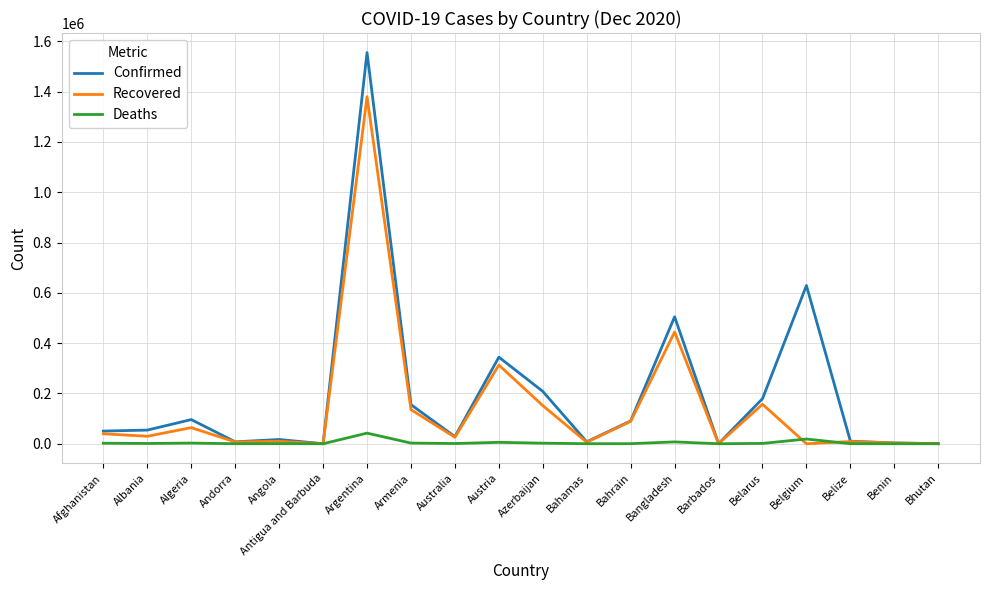

Which category has the highest value across all series?

Argentina